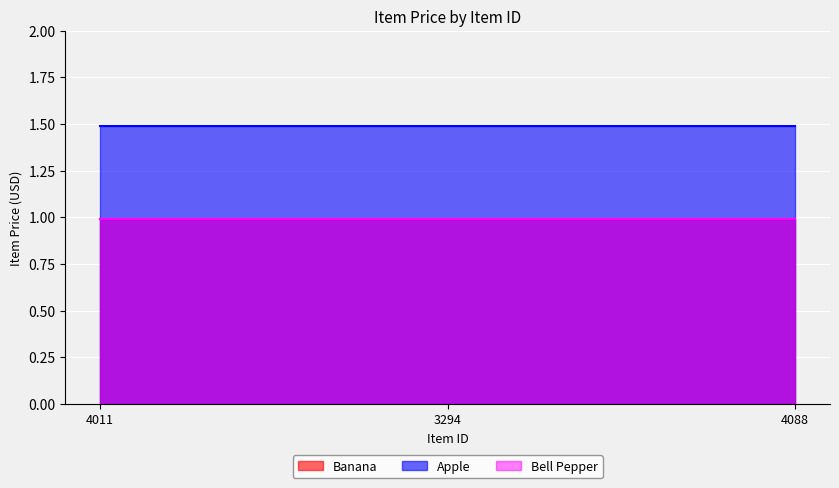

Rank the series at 4088 from highest to lowest value.

Apple, Banana, Bell Pepper